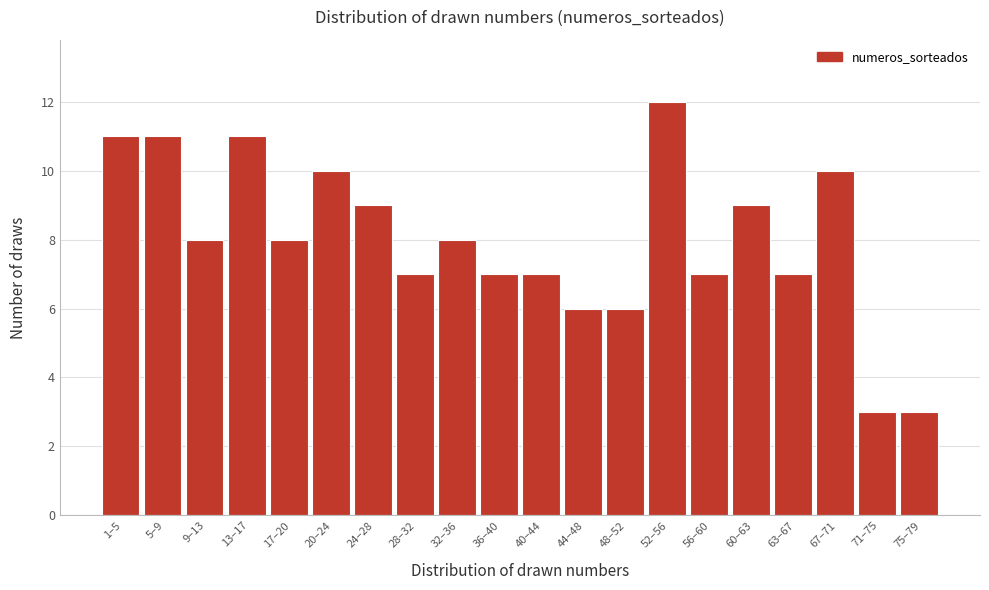

Reading right to left, what are all the values shown in this chart?

3	3	10	7	9	7	12	6	6	7	7	8	7	9	10	8	11	8	11	11